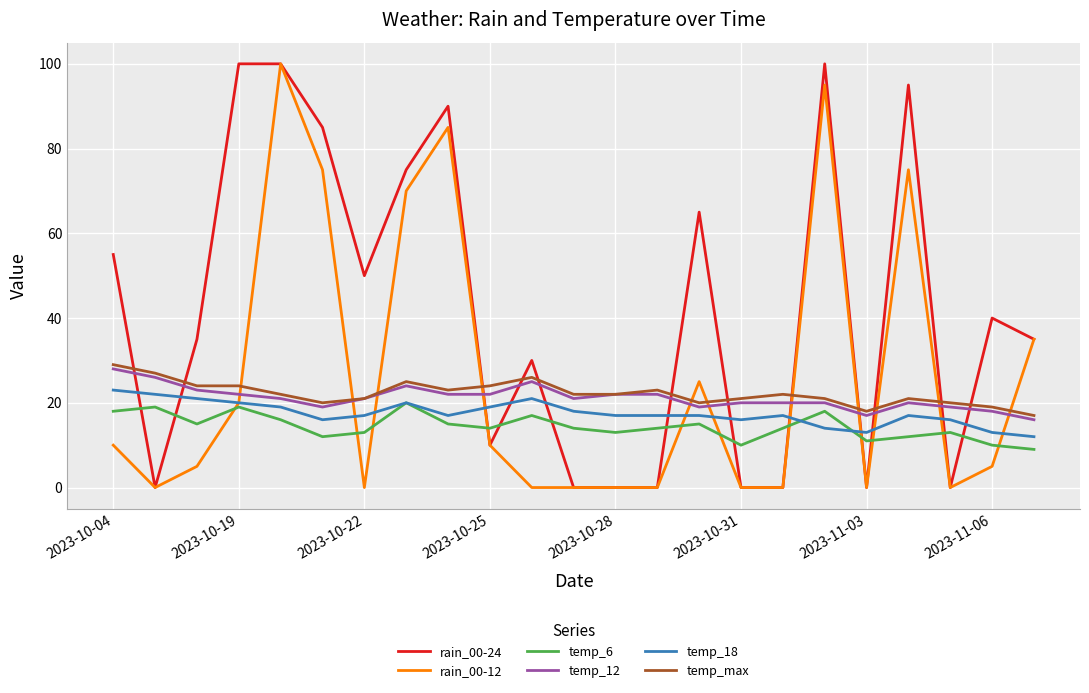

True or false: temp_max and temp_6 cross at least once.

False